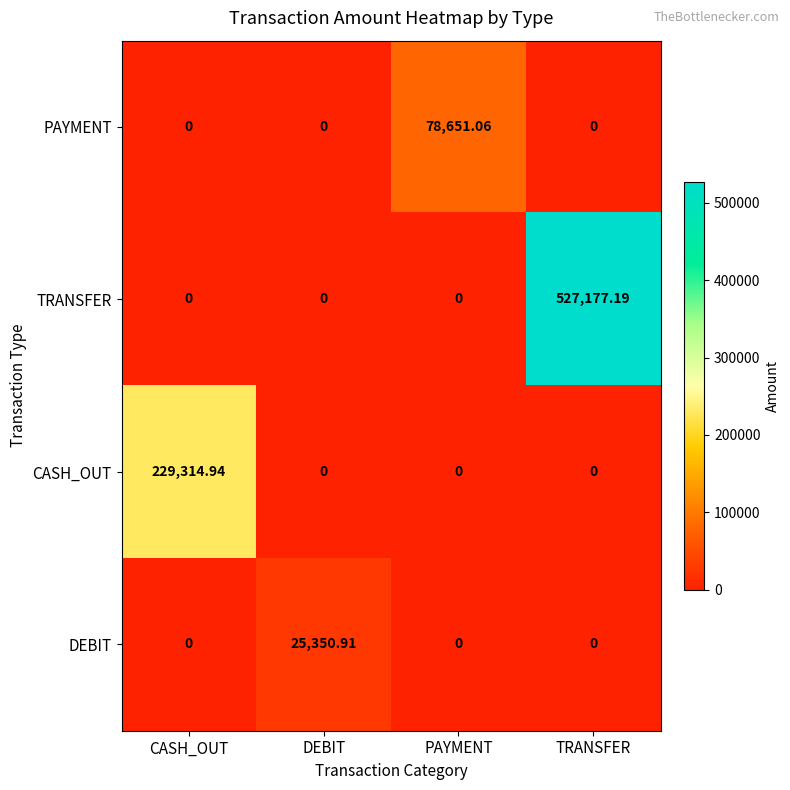

Which series has the largest total across all categories?

TRANSFER